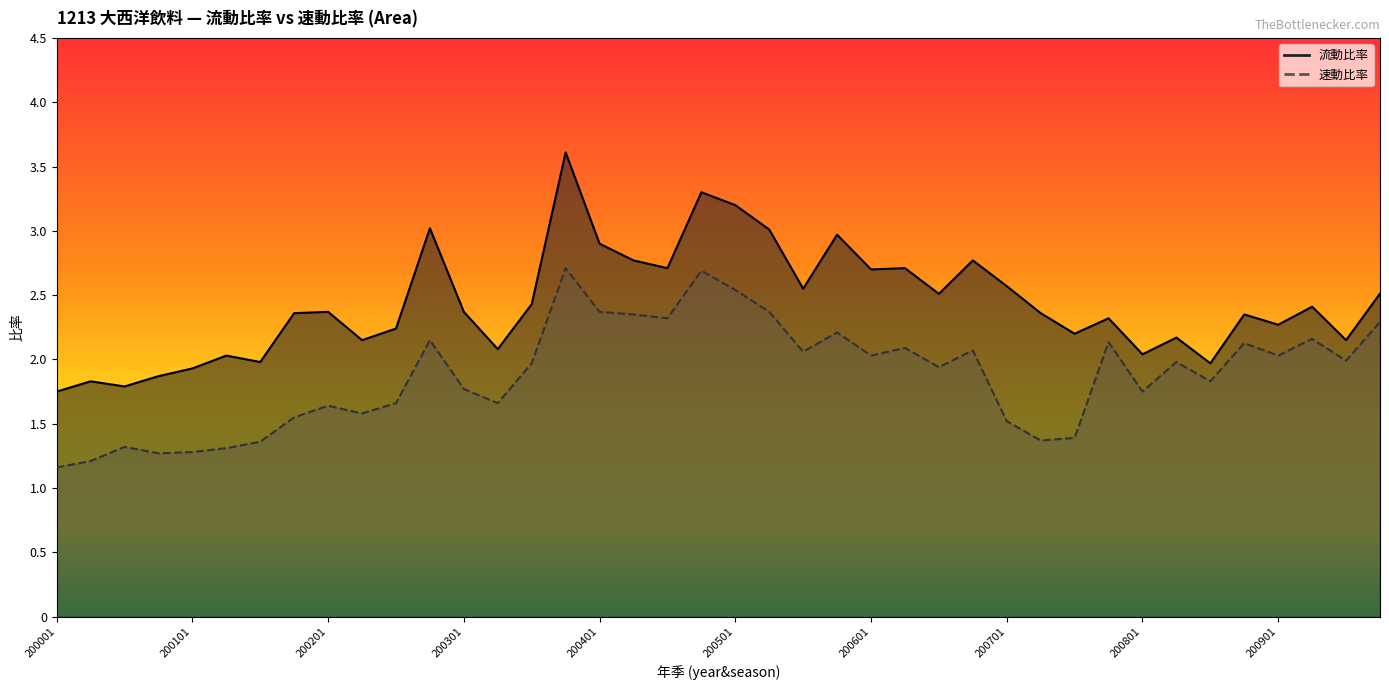

At which category is the sum across all series the highest?

200304